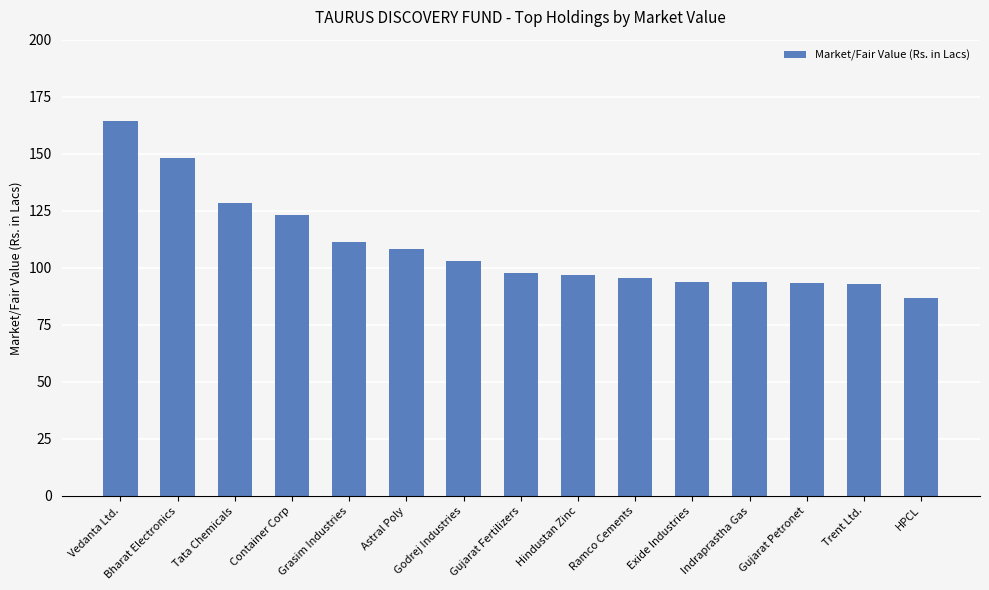

Approximately how many times larger is the value at Hindustan Zinc compared to Container Corp?

0.8